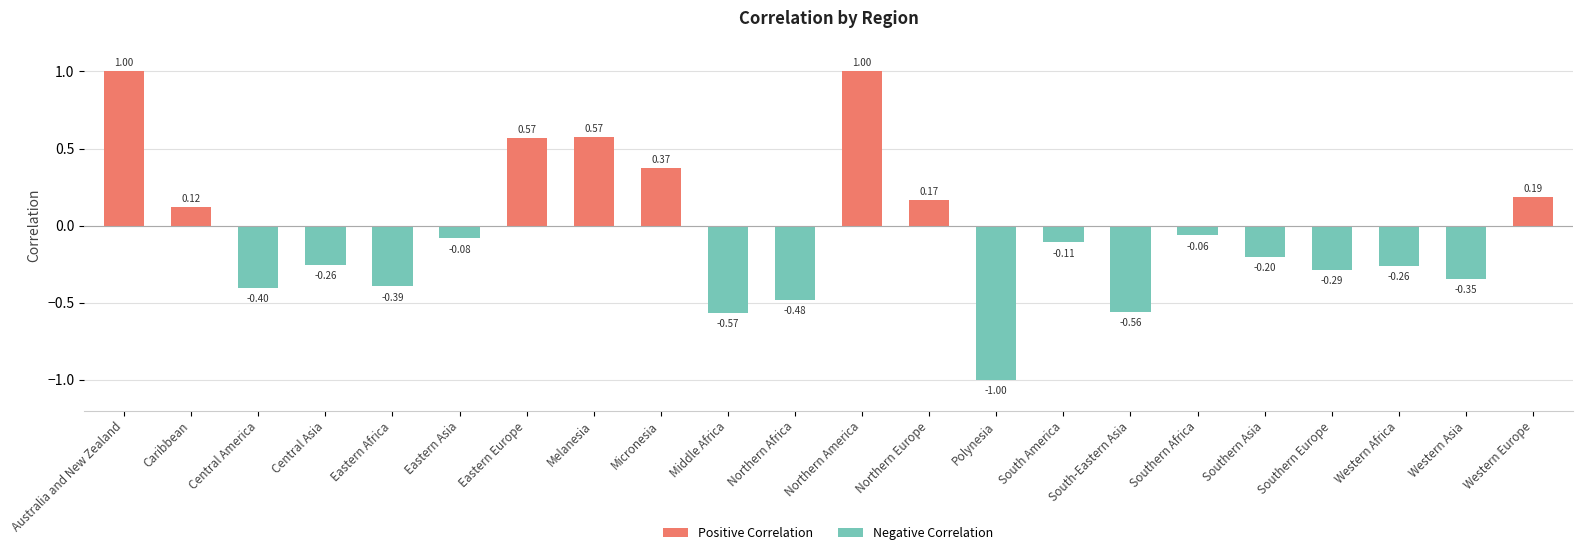

What is the difference between the Negative Correlation values at Middle Africa and Southern Europe?

0.3